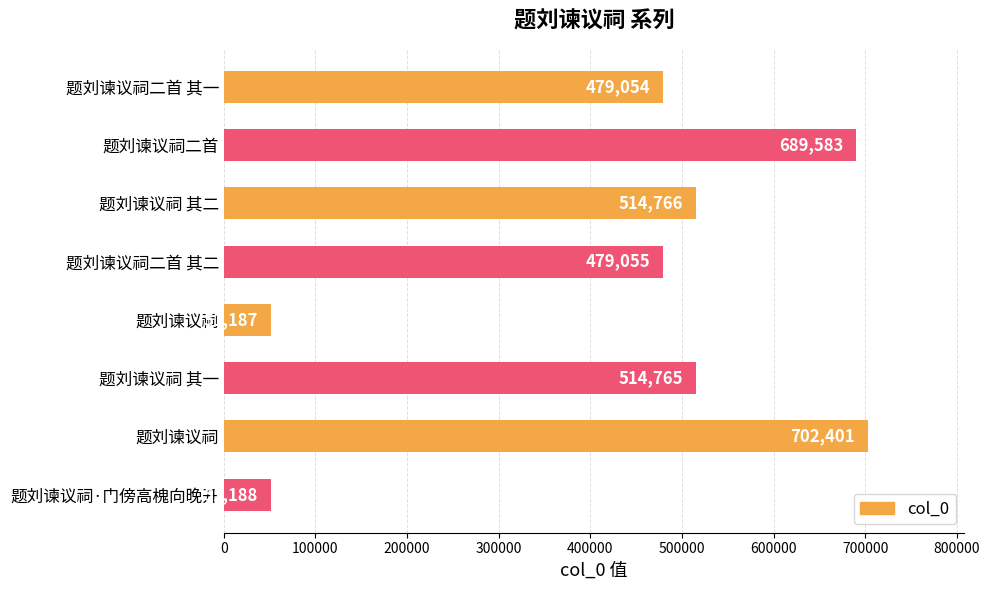

How many categories are shown in the chart?

8